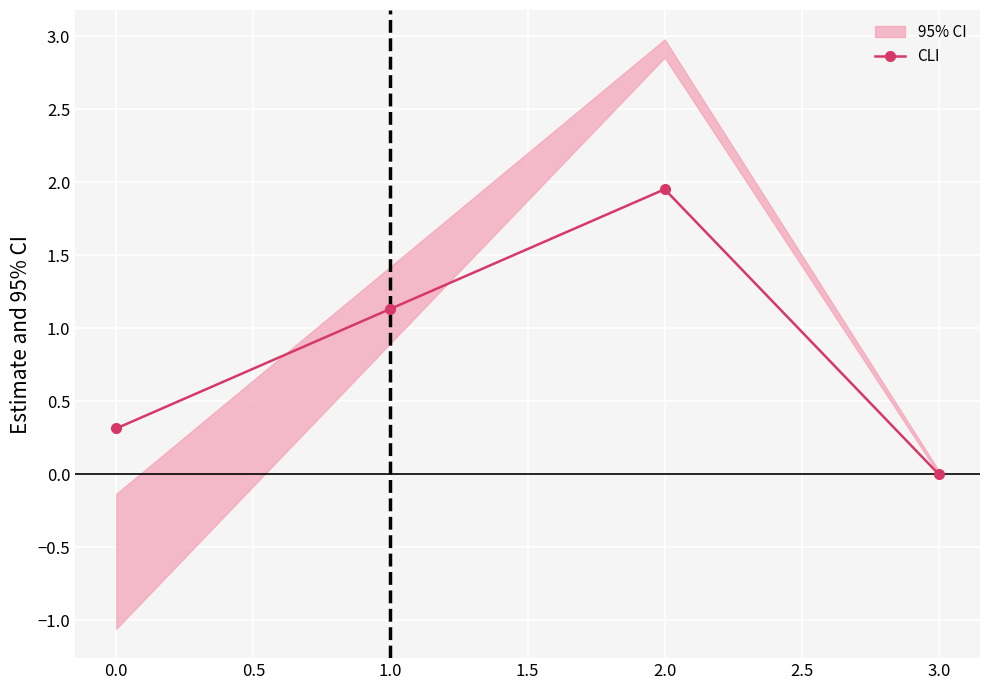

What is the maximum value shown in the chart?

2.0